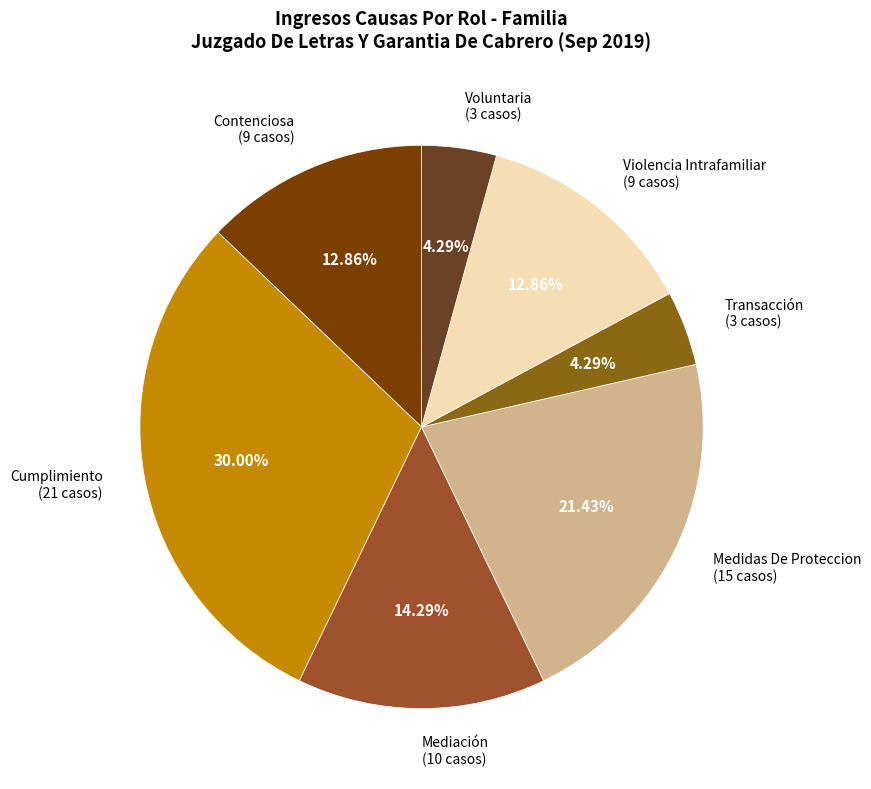

Which slice is the largest?

Cumplimiento